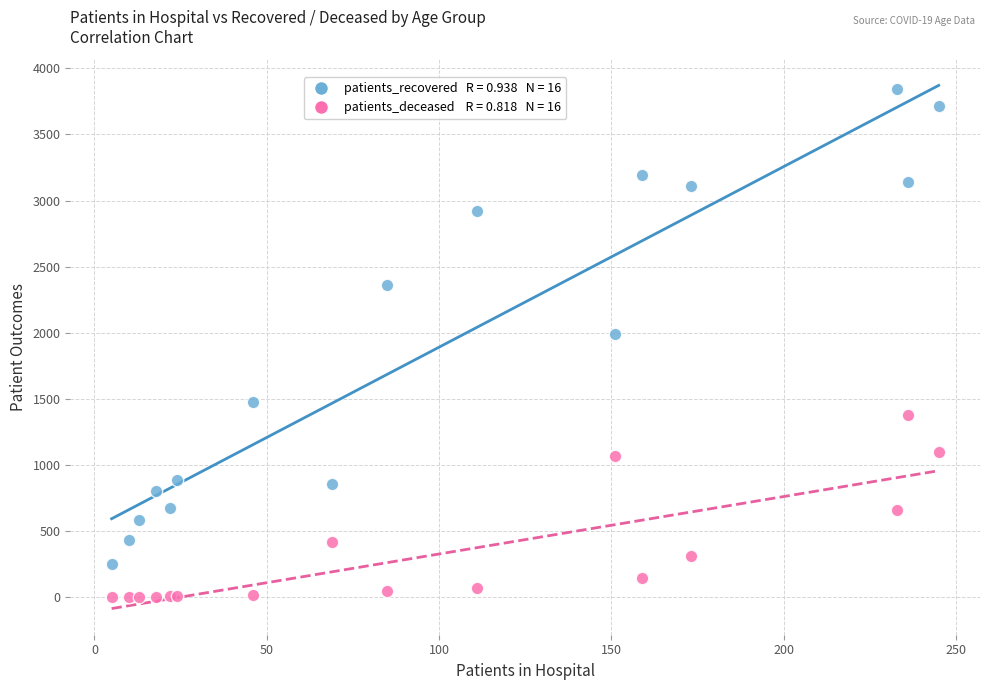

Across all series, what Y value is closest to 1922?

1990